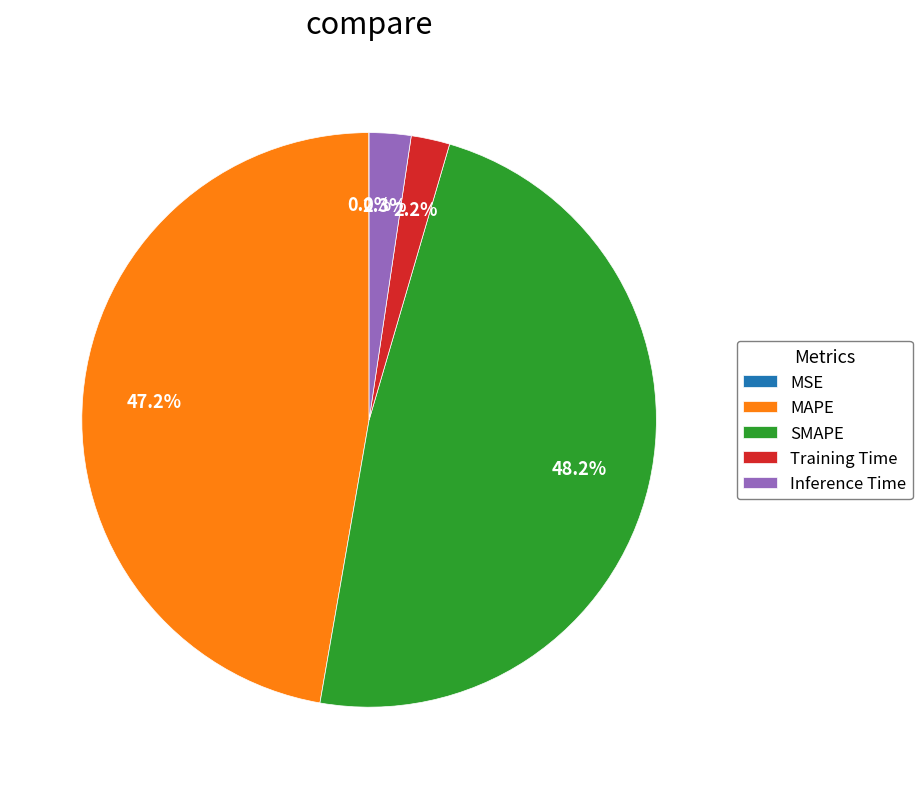

Which category has the biggest portion of the pie?

SMAPE